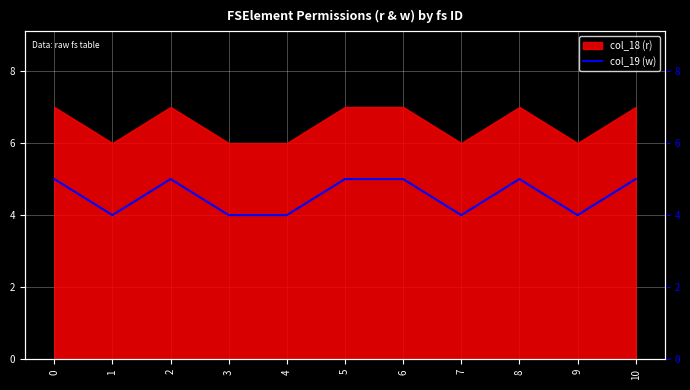

Approximately how many times larger is the value at 2 compared to 8?

1.0